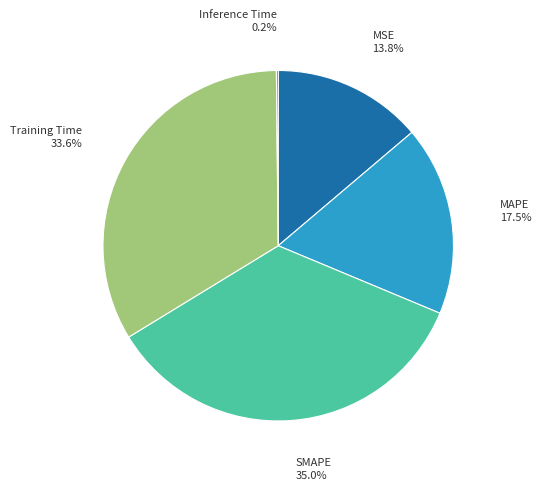

Is there any slice that represents more than half of the pie?

No